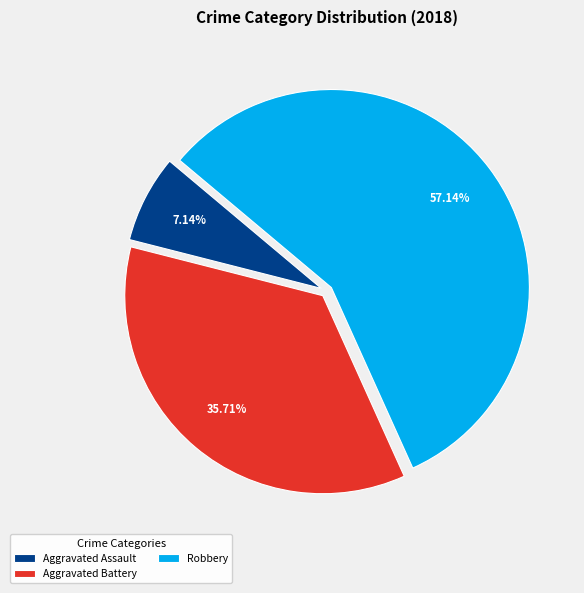

Rank the categories by value from highest to lowest.

Robbery, Aggravated Battery, Aggravated Assault